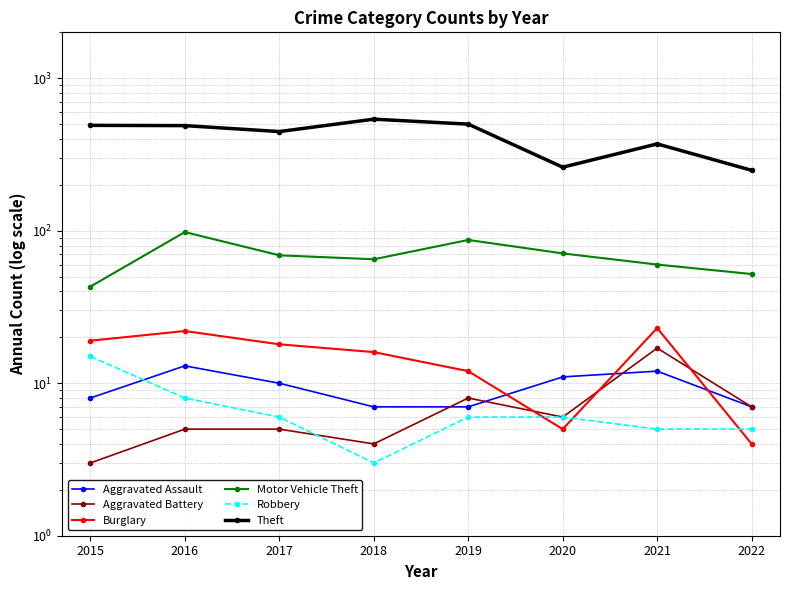

What value does the Theft series have at 2022, to the nearest 10?

250